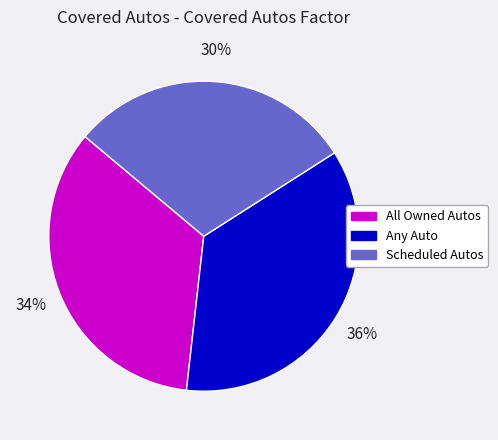

Is there a majority slice in this chart?

No